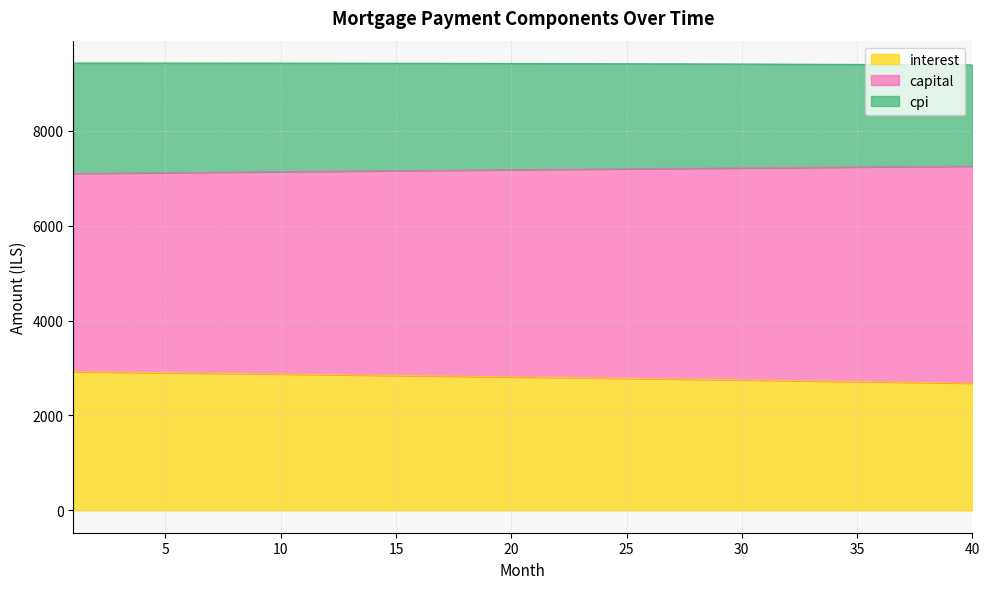

Rank the categories by interest value from lowest to highest.

40, 39, 38, 37, 36, 35, 34, 33, 32, 31, 30, 29, 28, 27, 26, 25, 24, 23, 22, 21, 20, 19, 18, 17, 16, 15, 14, 13, 12, 11, 10, 9, 8, 7, 6, 5, 4, 3, 2, 1